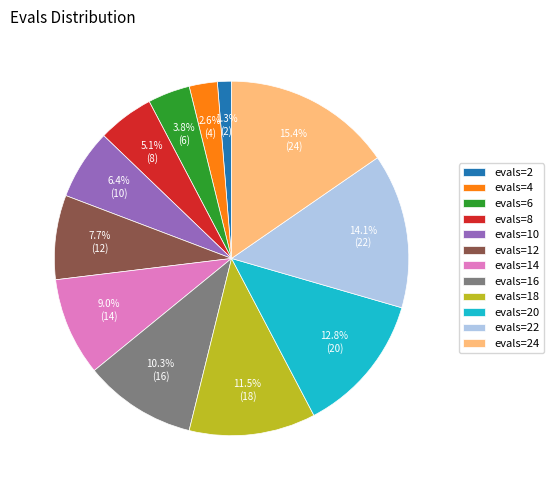

Is it true that evals=10 is 21% of the pie?

False